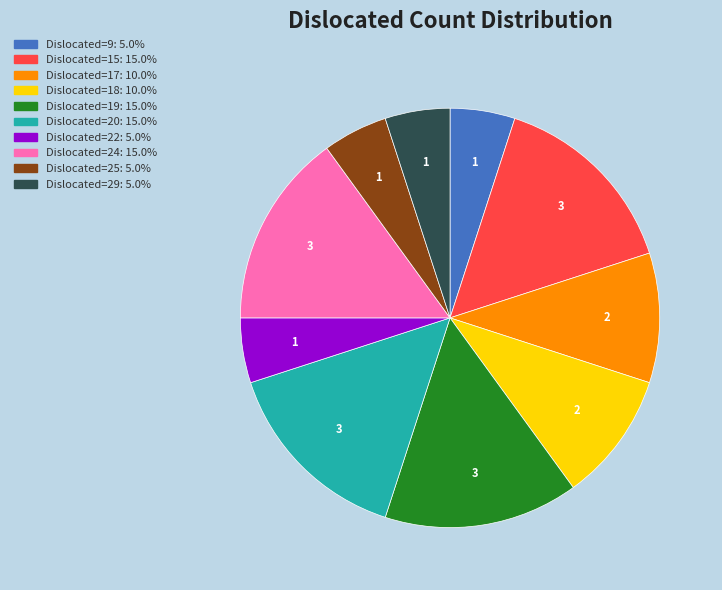

Does any single category account for the majority?

No